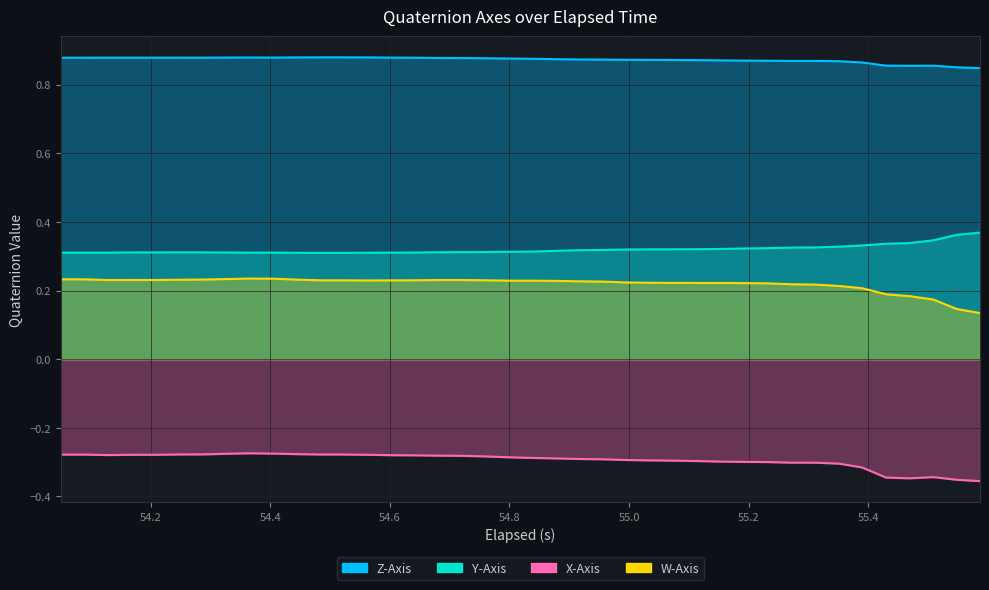

Does the chart have visible grid lines?

Yes